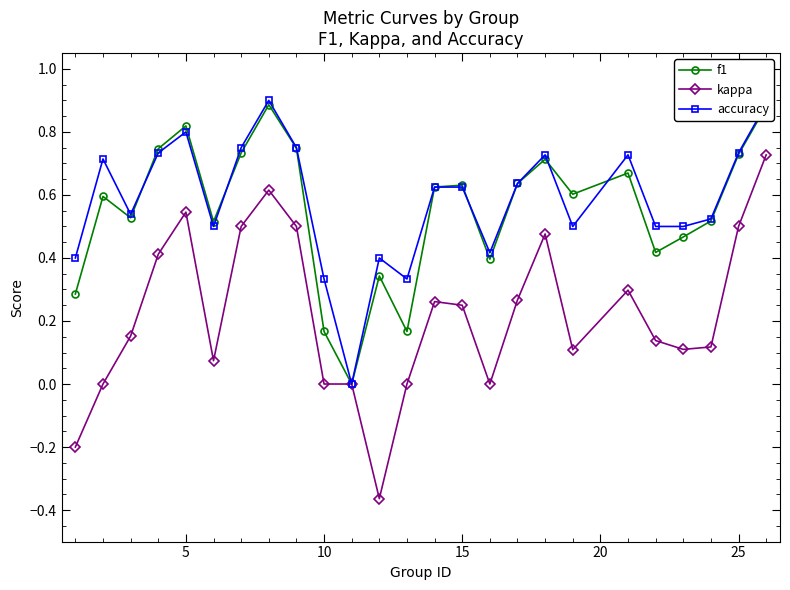

List the series in order of their peak value, highest first.

accuracy, f1, kappa